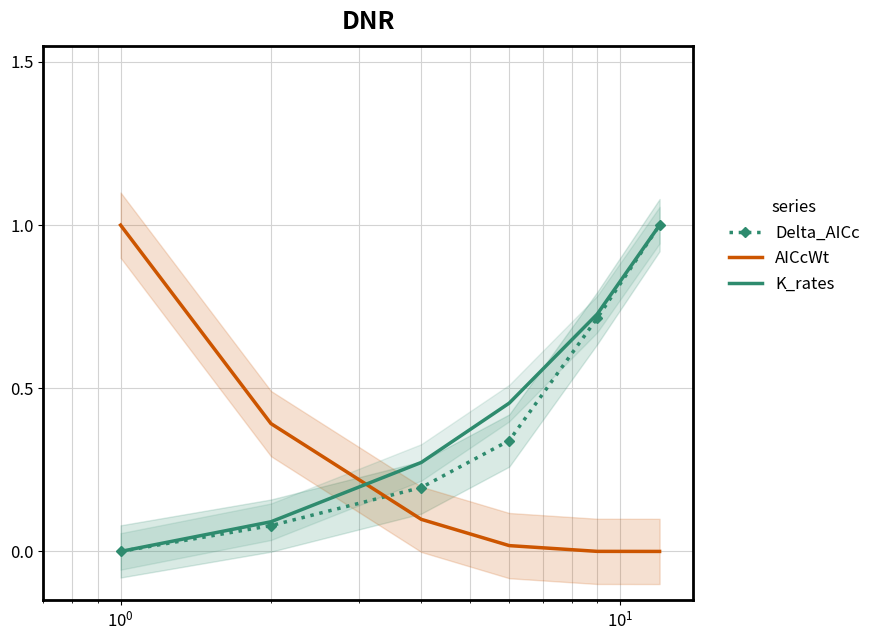

True or false: AICcWt and Delta_AICc intersect in this chart.

True